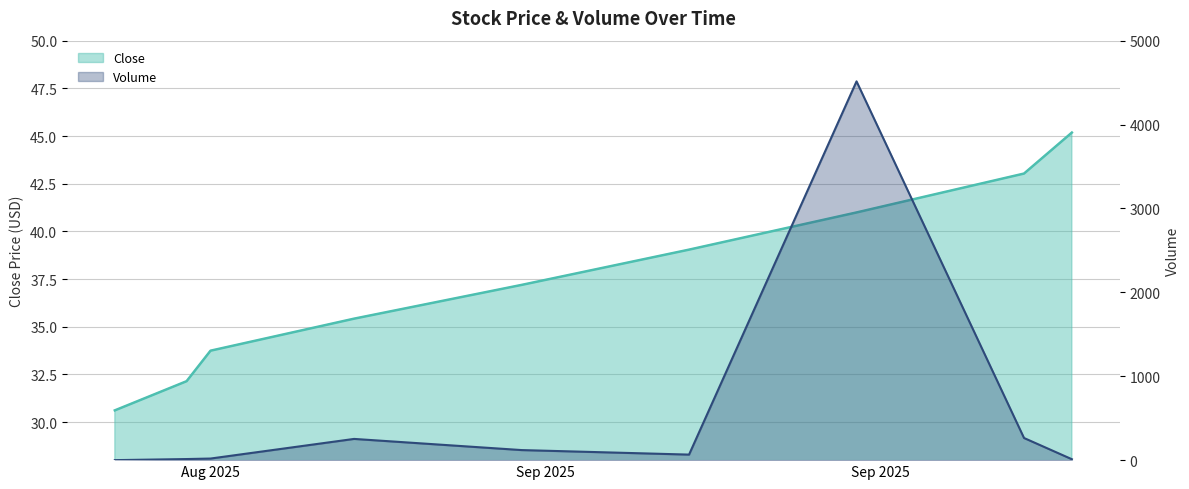

The value of Volume at 2025-09-01 is 253.0. True or false?

True